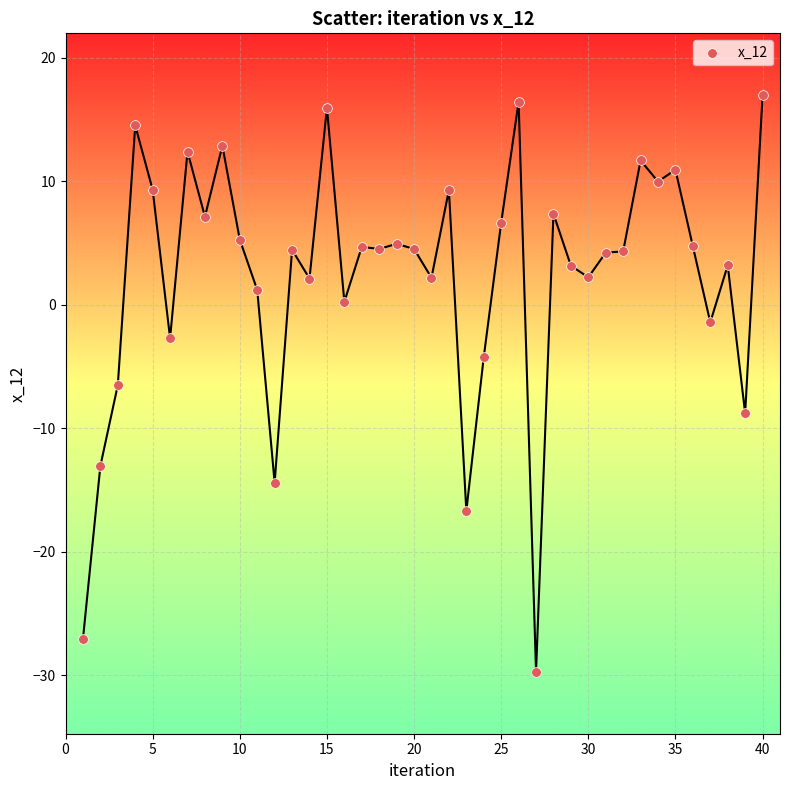

What is the range of X values (max minus min)?

39.0